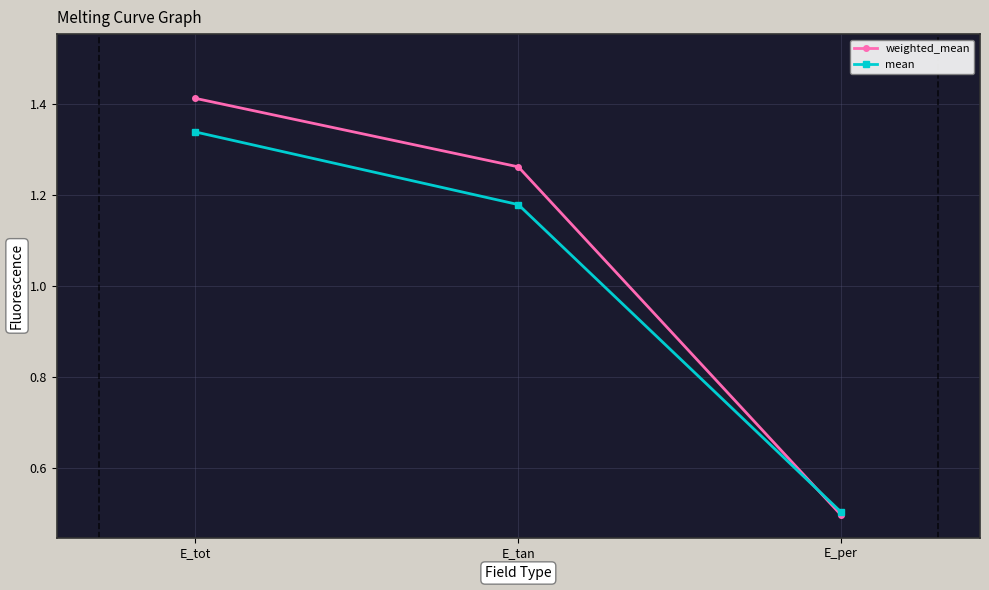

At which label does weighted_mean reach its minimum?

E_per